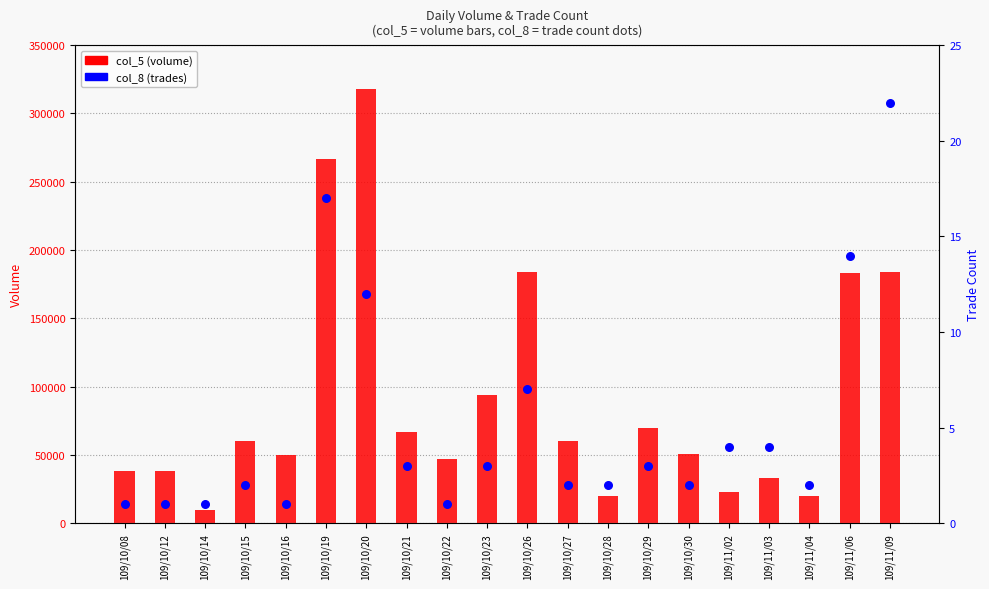

What are all the series names shown in the legend?

col_5 (volume), col_8 (trades)